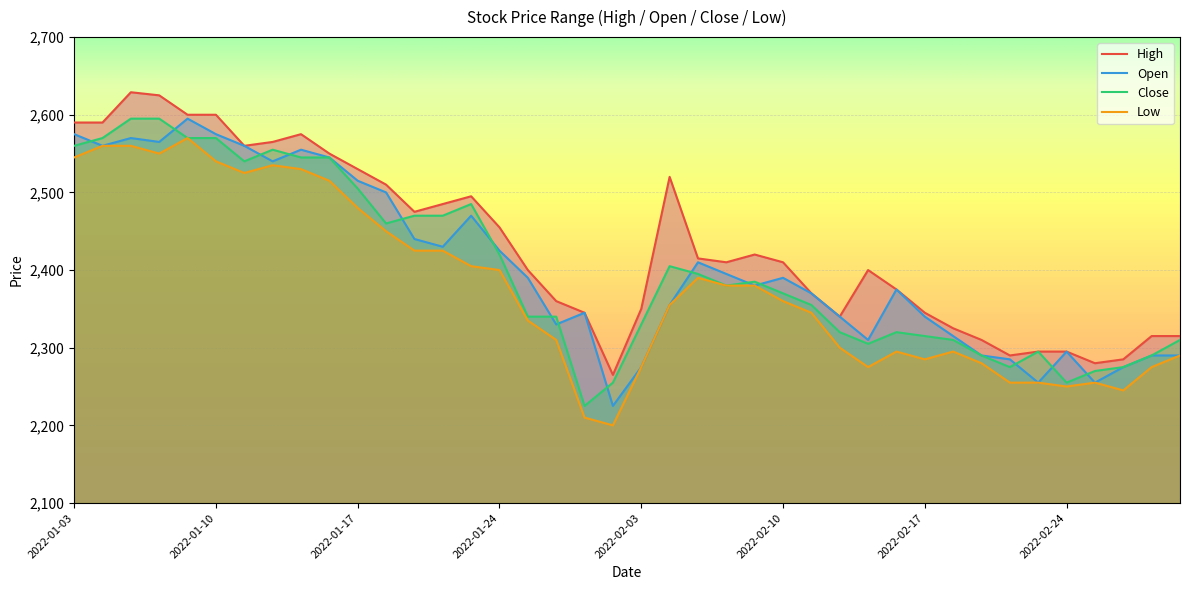

How many lines are shown in the chart?

4